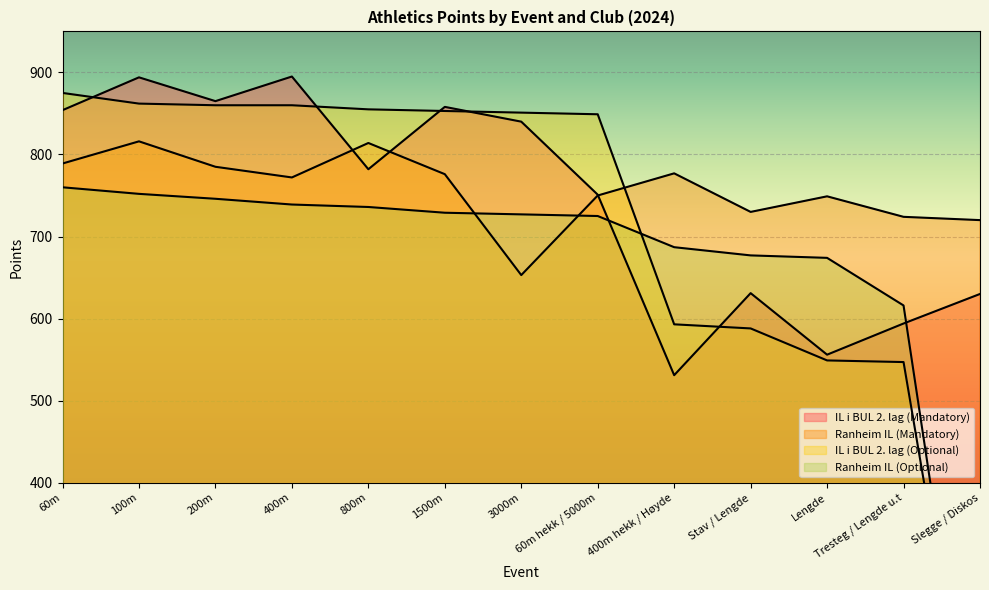

What position from the right is 3000m?

7